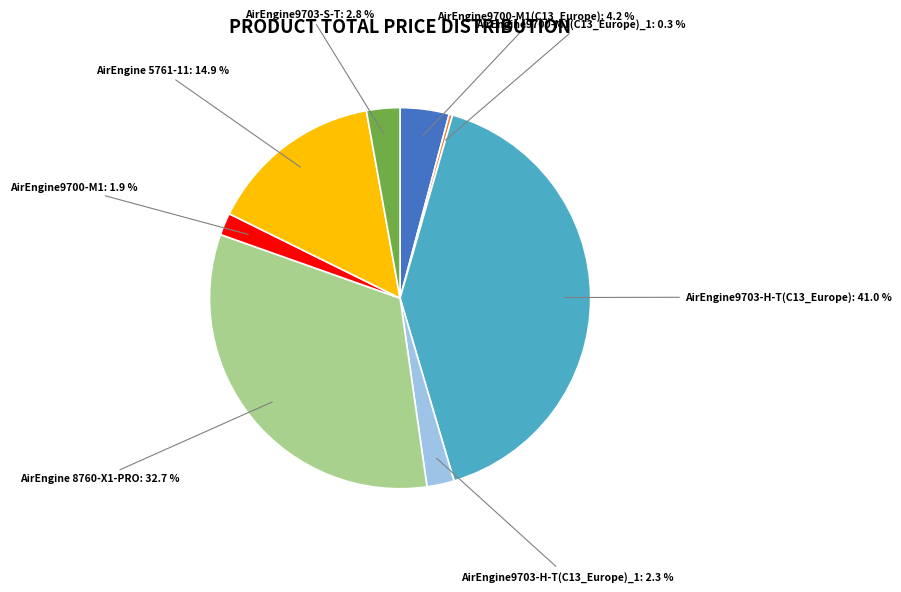

Is there a majority slice in this chart?

No